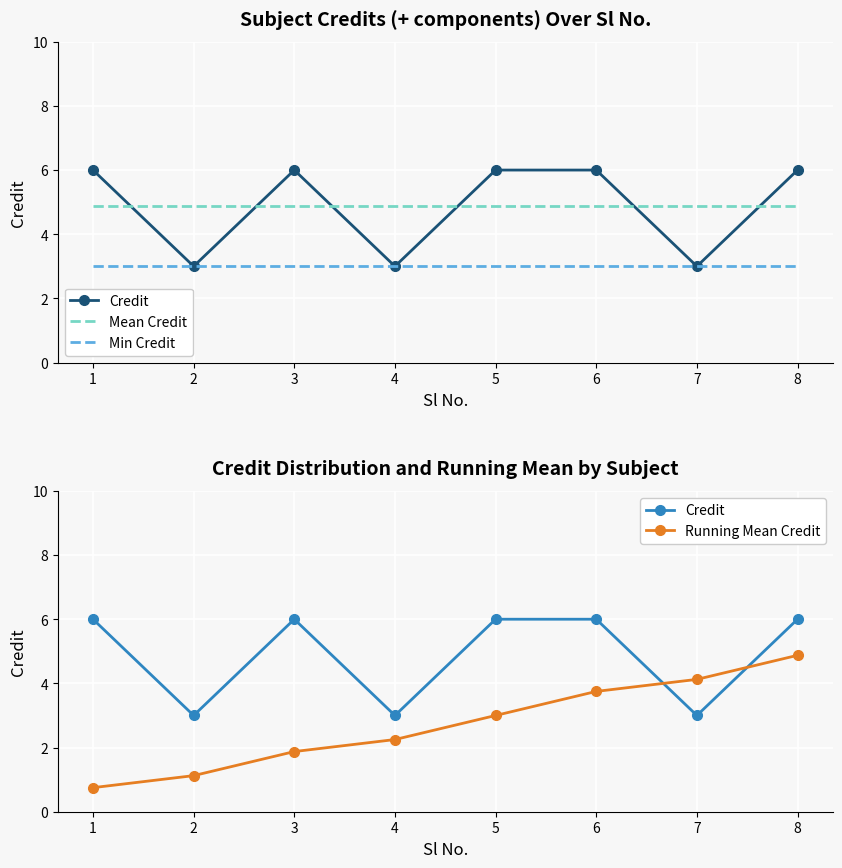

Is it true that Credit equals 0.8 at 7?

False